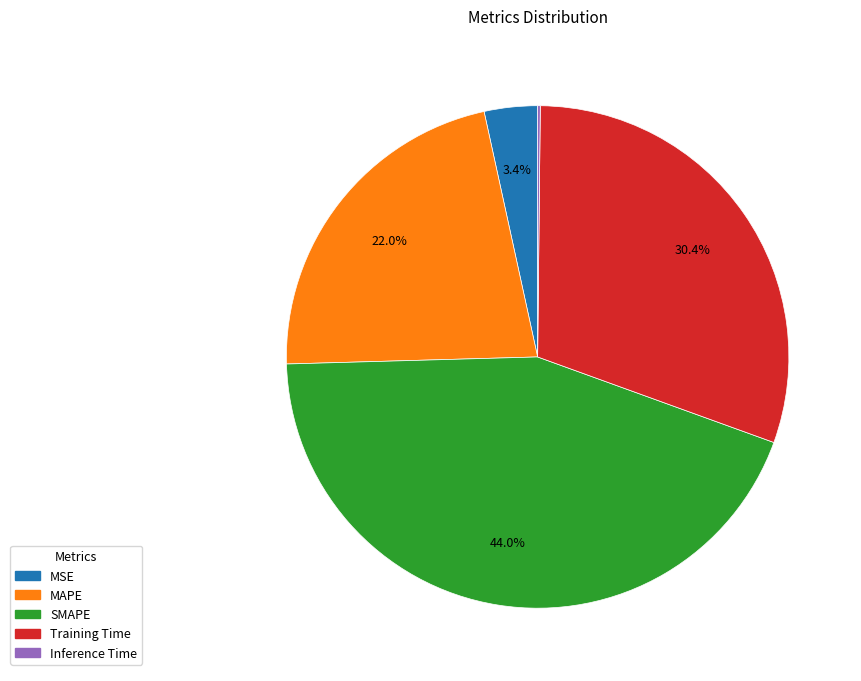

Does MAPE represent more than half of the total?

No